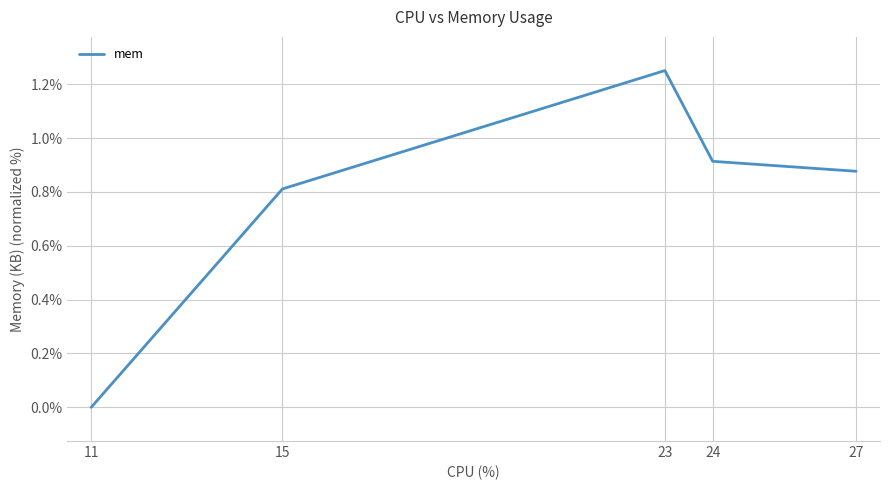

How many lines are shown in the chart?

1